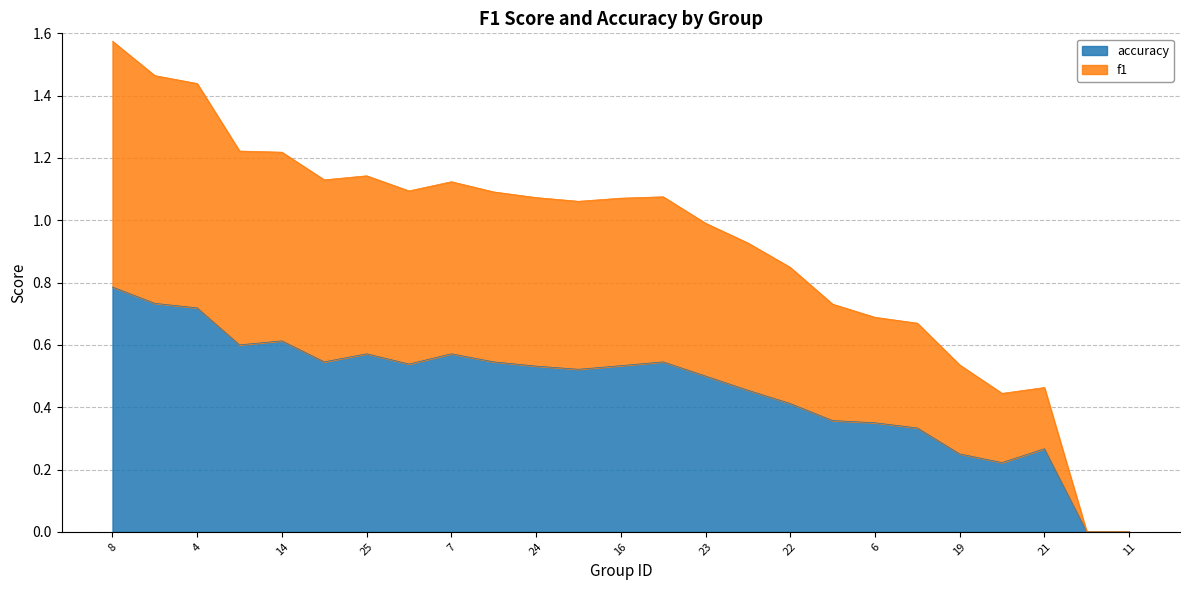

What is the total value across all series at 19?

0.5